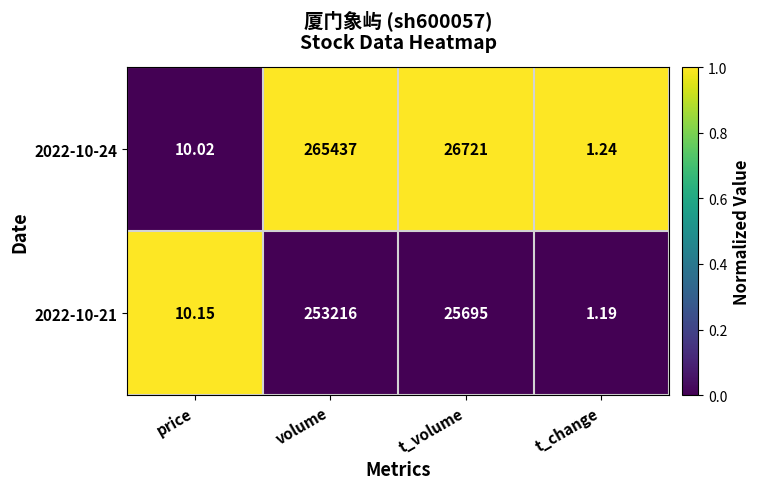

Which label corresponds to the smallest value in the chart?

t_change